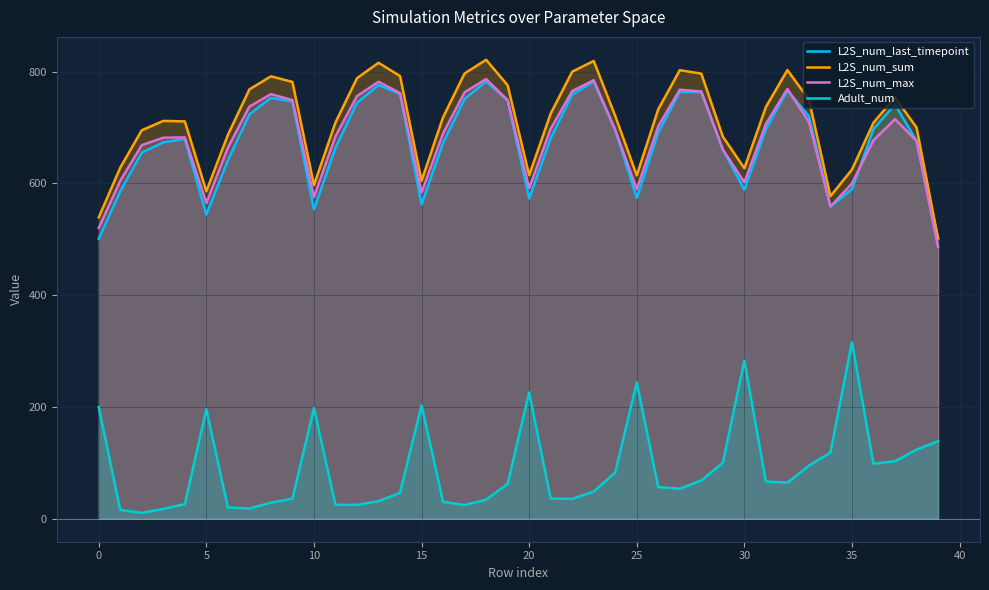

What is the maximum value for L2S_num_max?

786.7